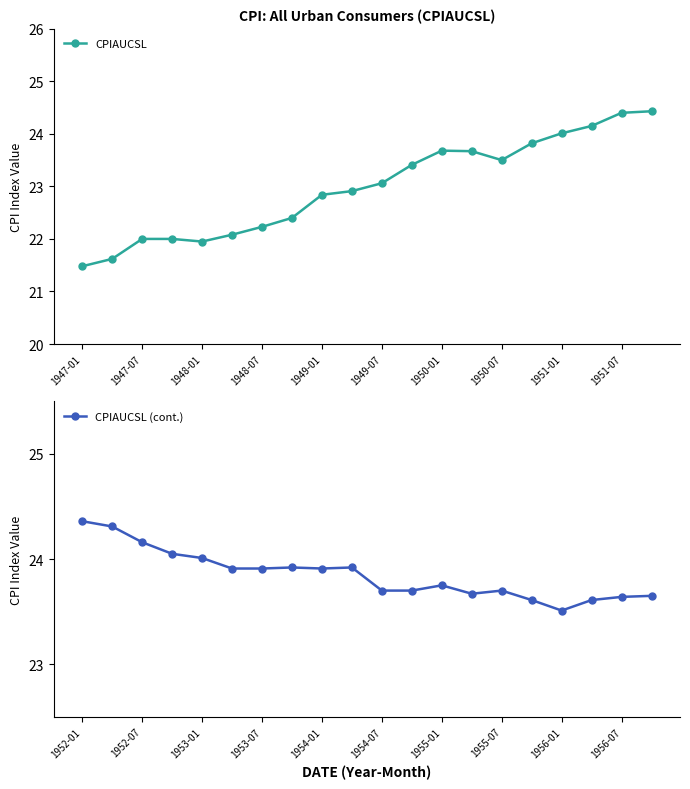

What is the sum of the CPIAUCSL (cont.) values at 1954-07 and 1953-07?

47.6